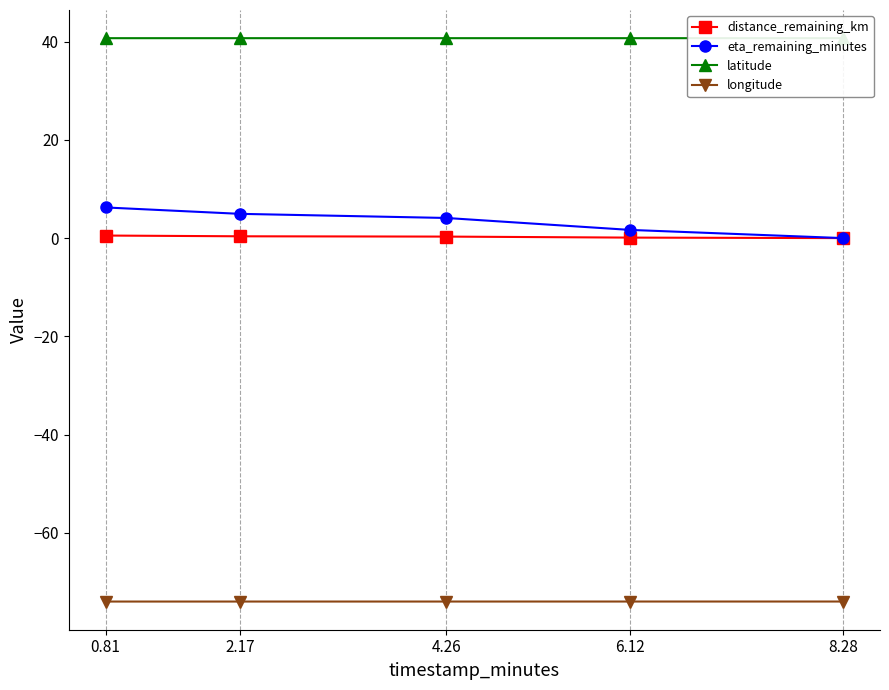

List the labels in order of longitude value, smallest first.

0.81, 2.17, 4.26, 6.12, 8.28